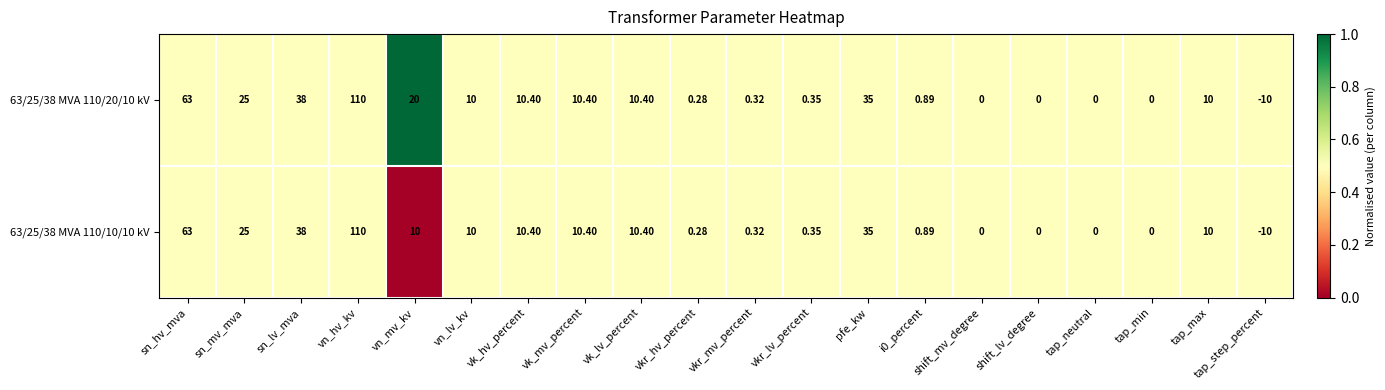

Is the value of 63/25/38 MVA 110/10/10 kV at vn_mv_kv greater than the value of 63/25/38 MVA 110/20/10 kV at vk_hv_percent?

No